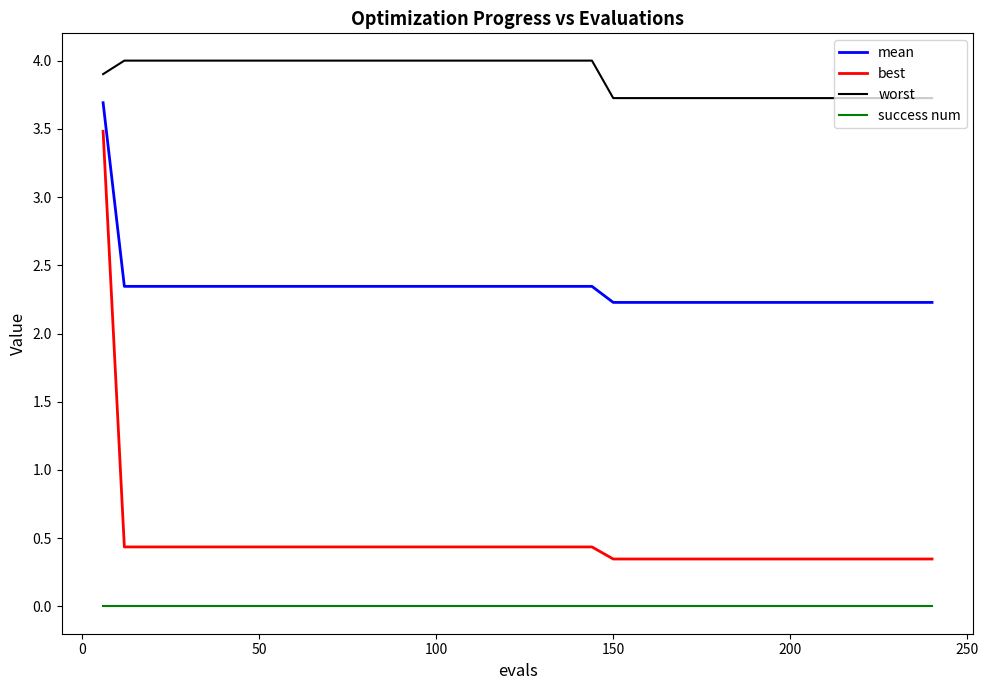

List the series in order of their peak value, lowest first.

success num, best, mean, worst